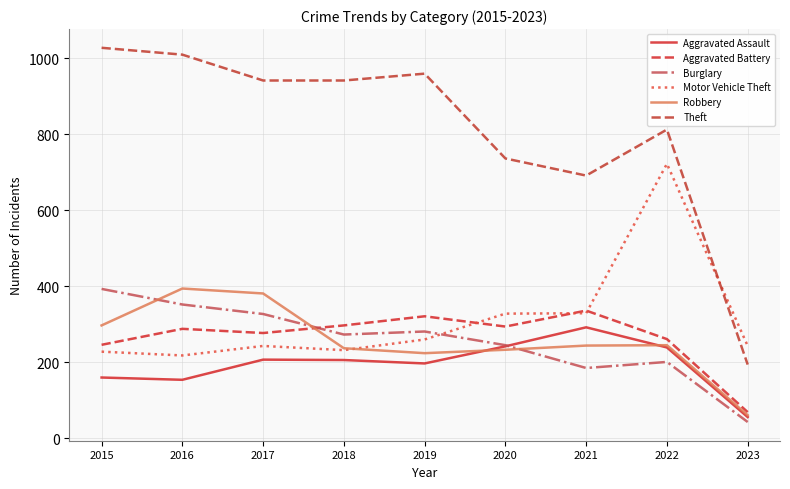

Does the chart display data point markers on the line(s)?

No